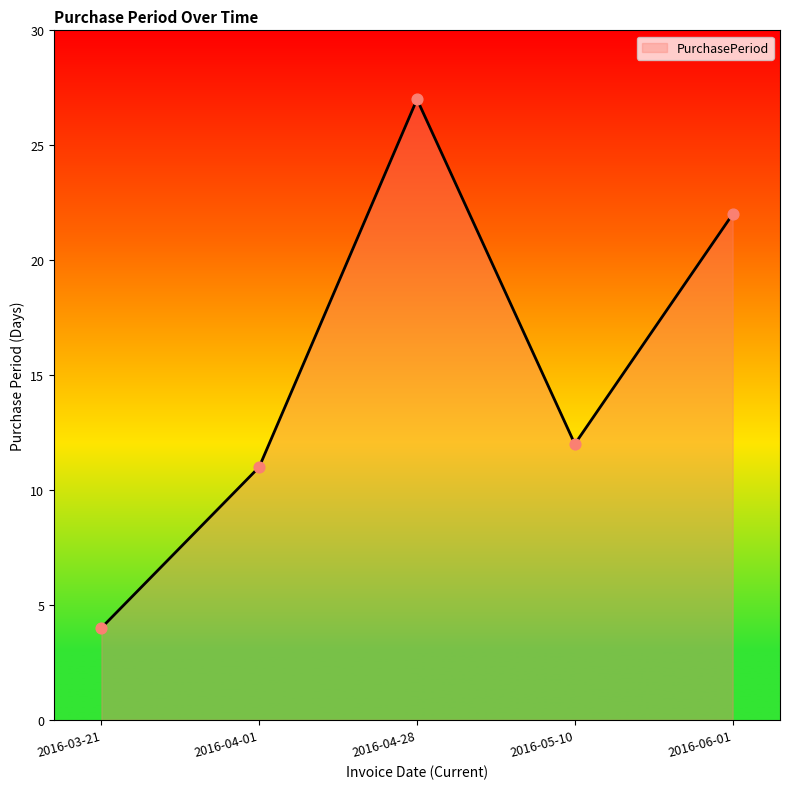

What is the ratio of the value at 2016-03-21 to the value at 2016-04-28?

0.1